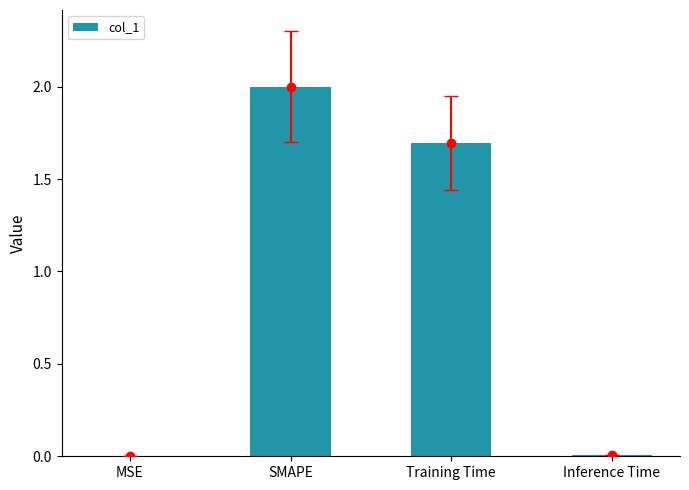

Which label corresponds to the smallest value in the chart?

MSE